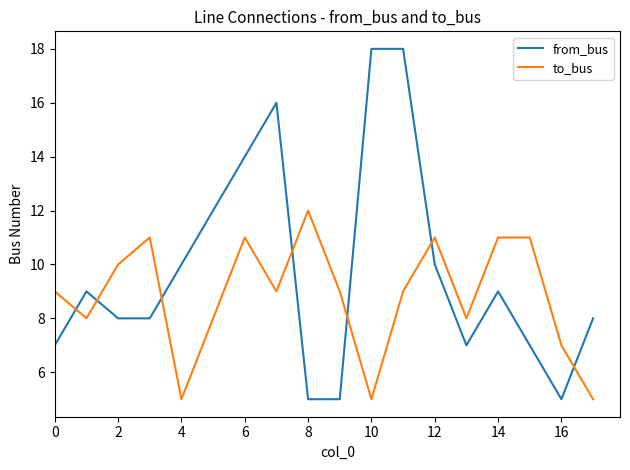

Which series has the largest range (max minus min)?

from_bus